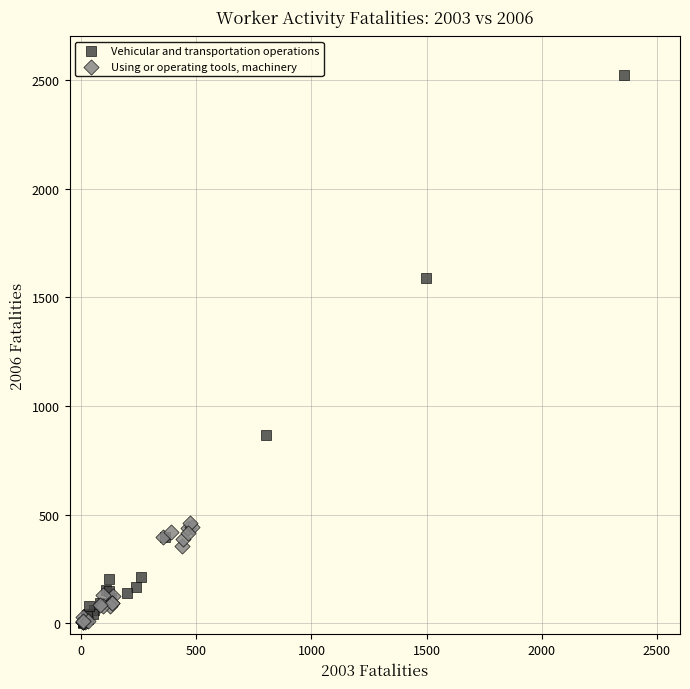

Which series contains the highest Y value?

Vehicular and transportation operations